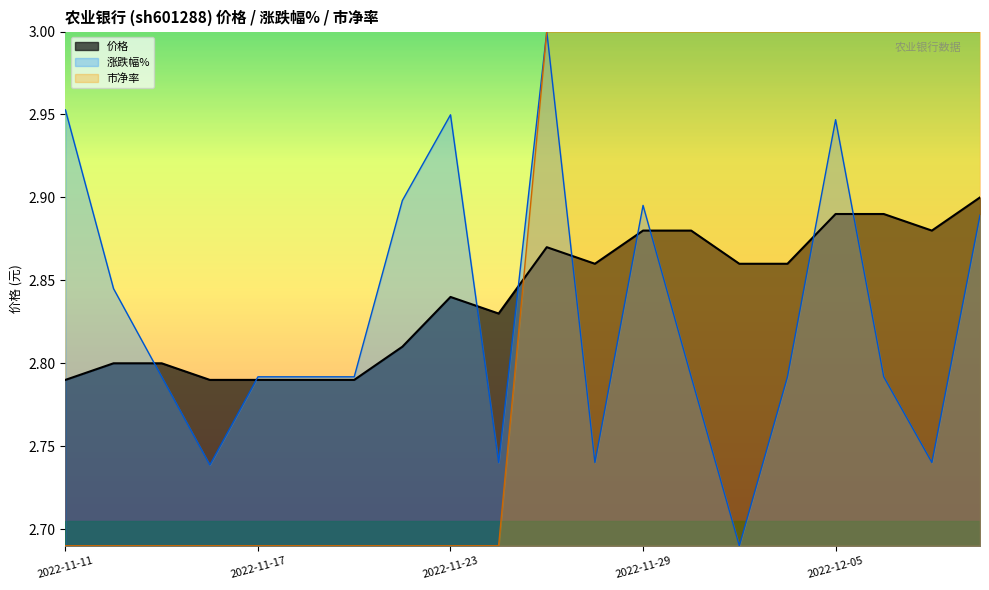

True or false: 涨跌幅% has a value of 0.7 at 2022-11-30.

False